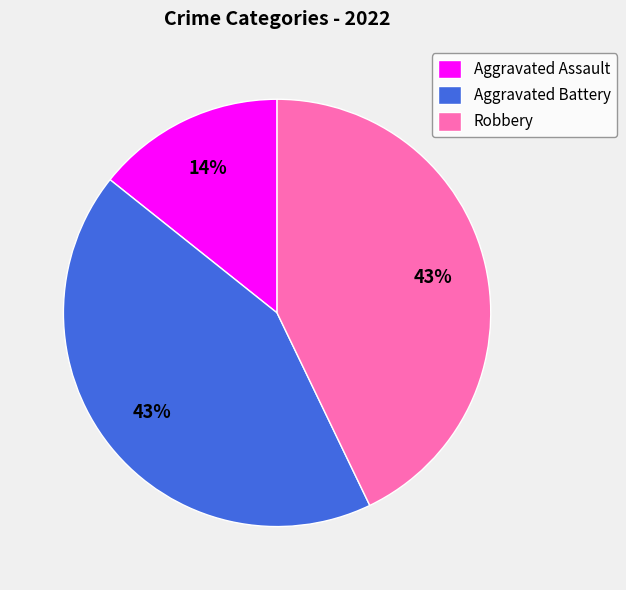

Count the number of slices in the pie.

3